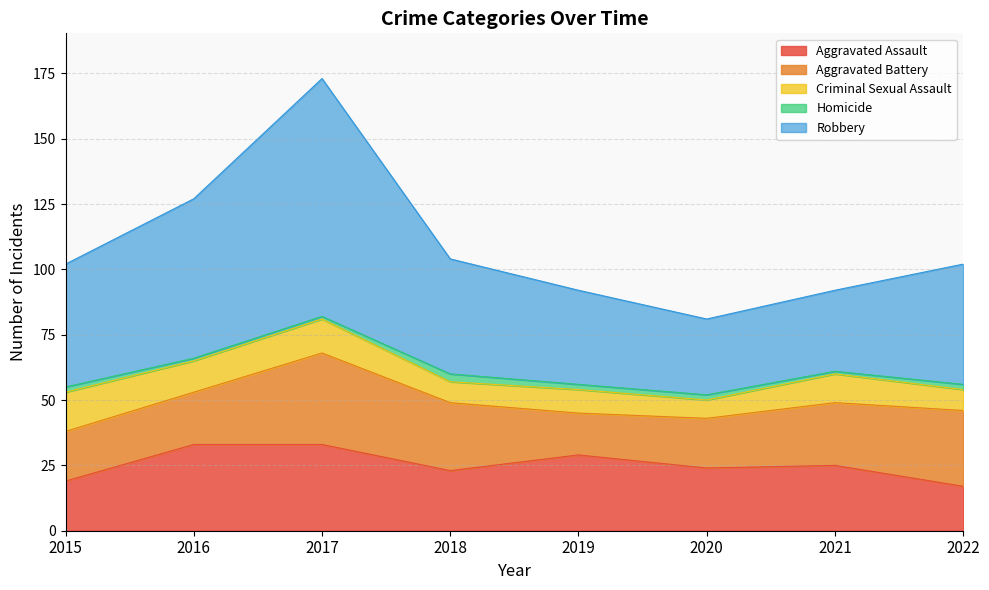

What is the sum of the Aggravated Battery values at 2017 and 2018?

61